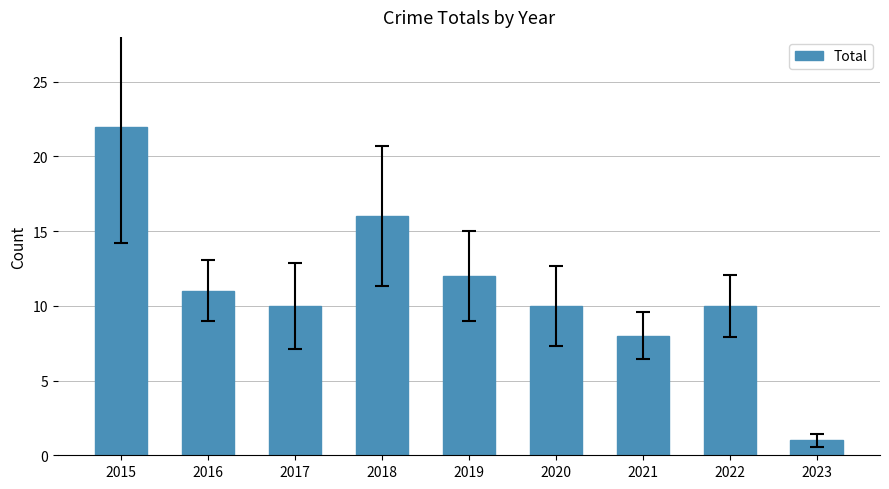

The value at 2018 is 6. True or false?

False